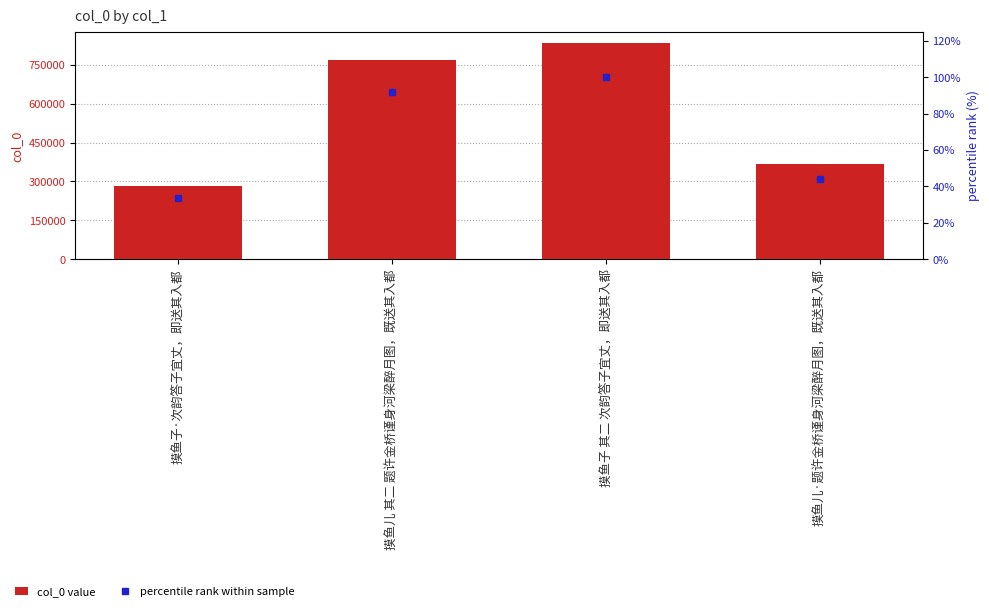

What is the average value of the col_0 series?

562998.2